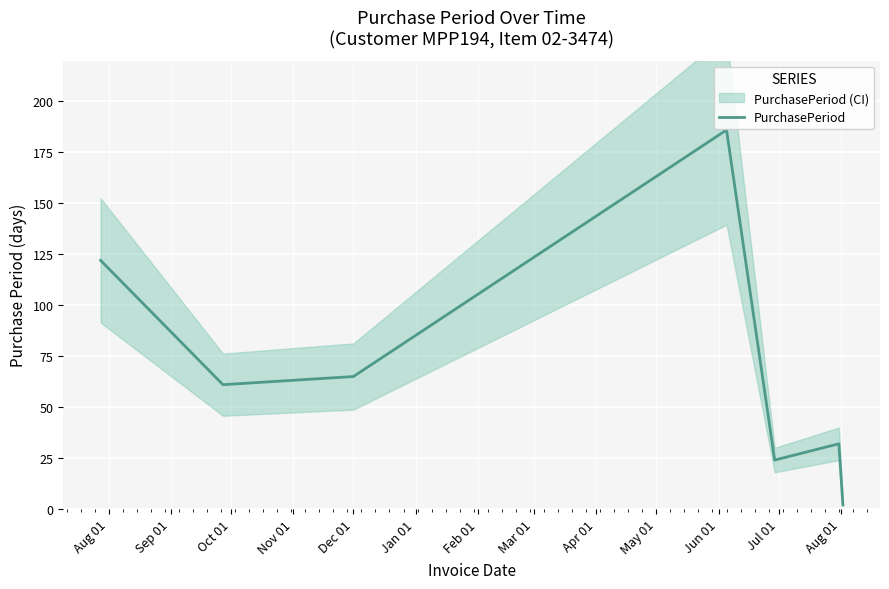

What is the highest value of the PurchasePeriod series?

186